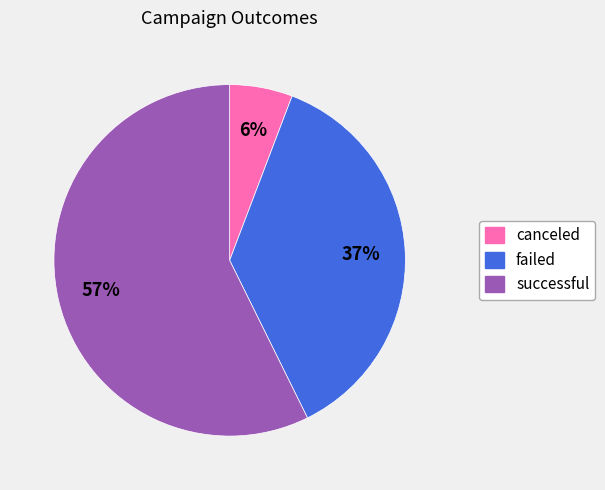

How many slices are in this pie chart?

3